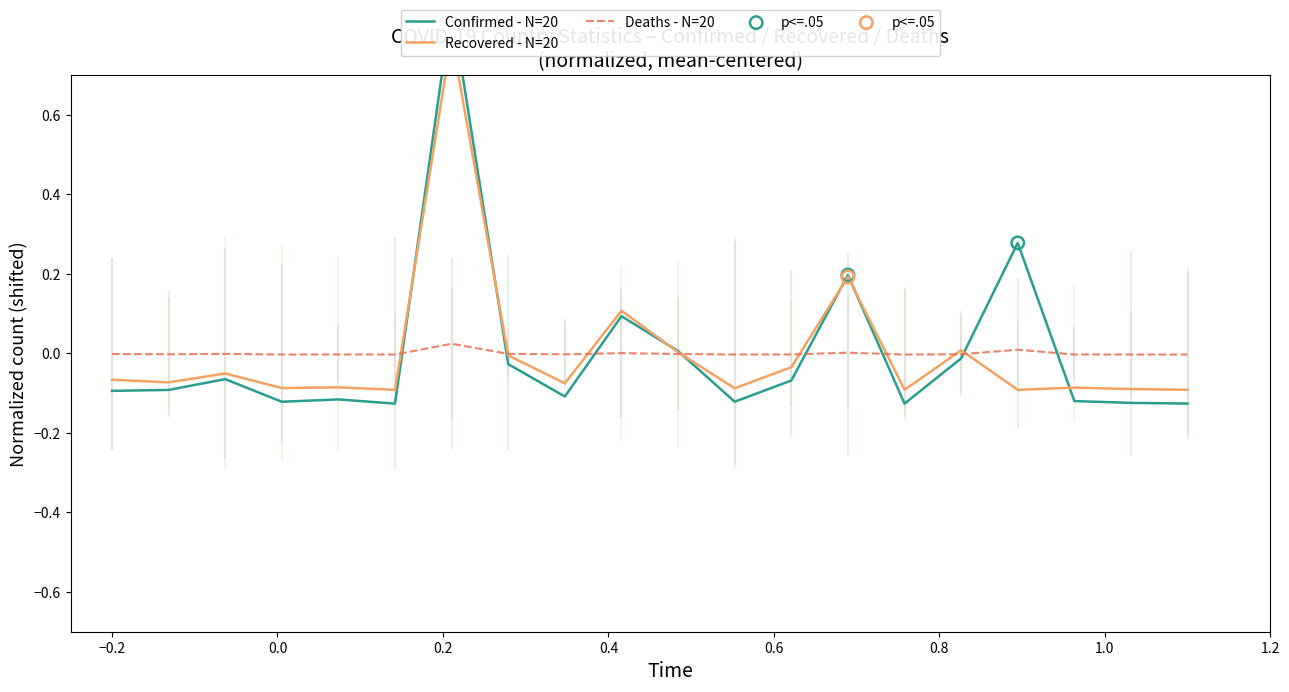

Which series has the widest spread of Y values?

Confirmed